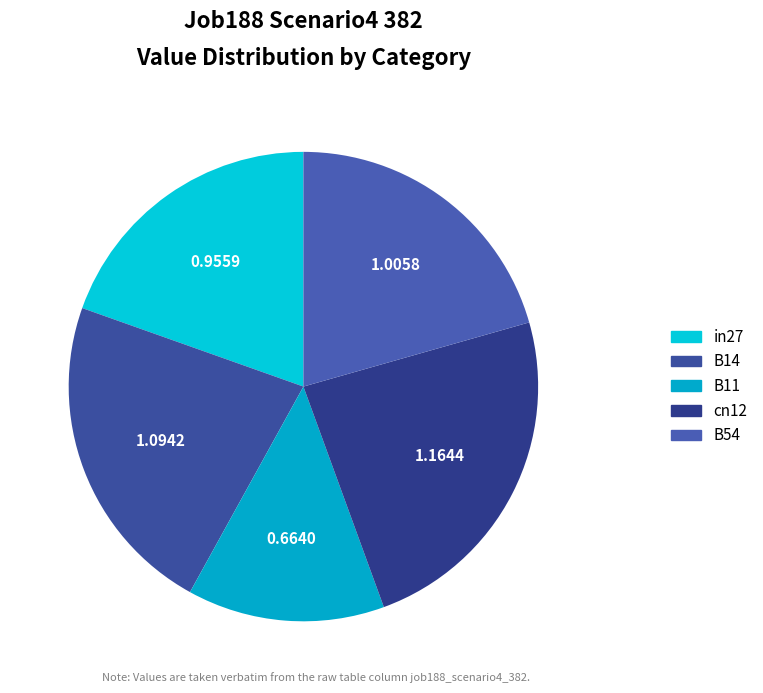

To the nearest percent, what percentage of the pie is in27?

20%